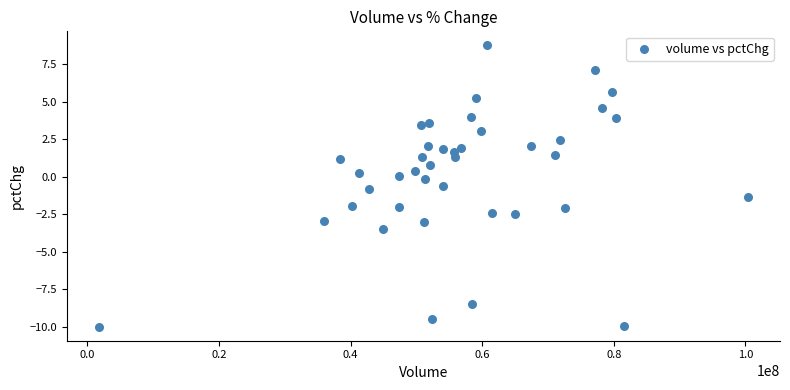

What is the range of Y values (max minus min)?

18.8